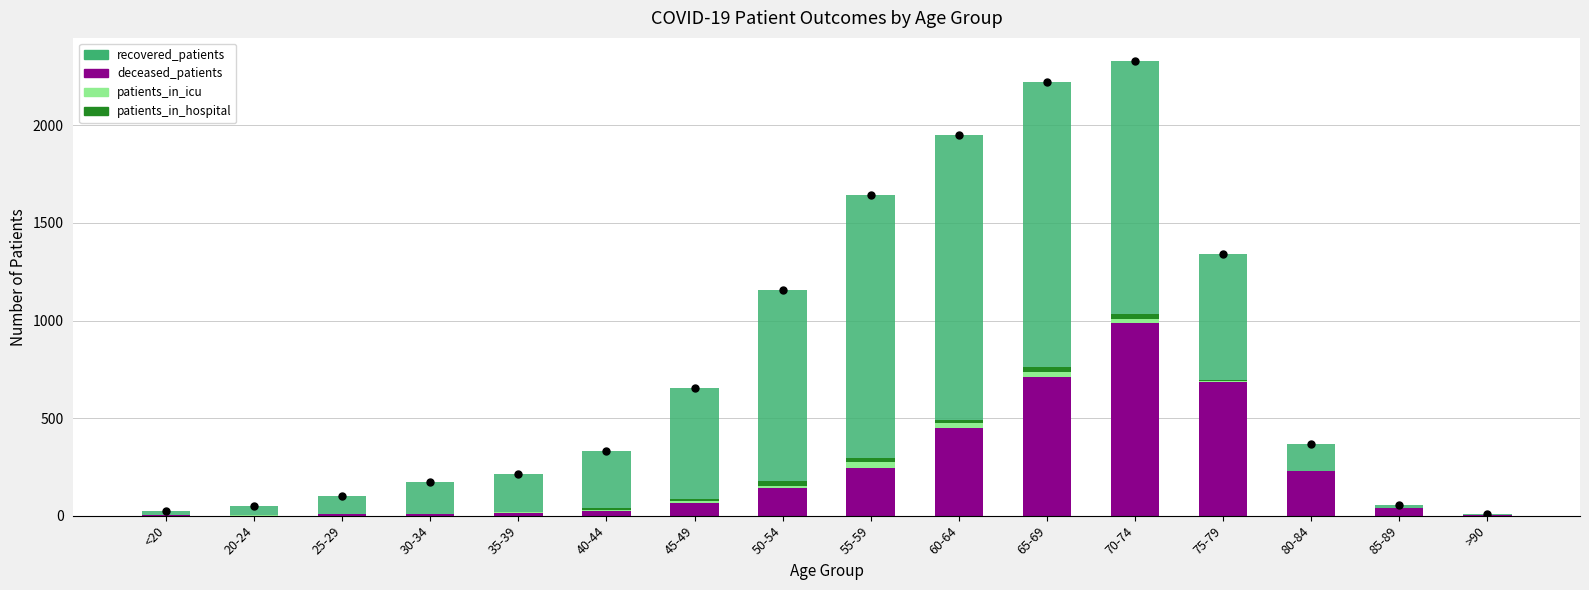

What is the total value across all series at 55-59?

1644